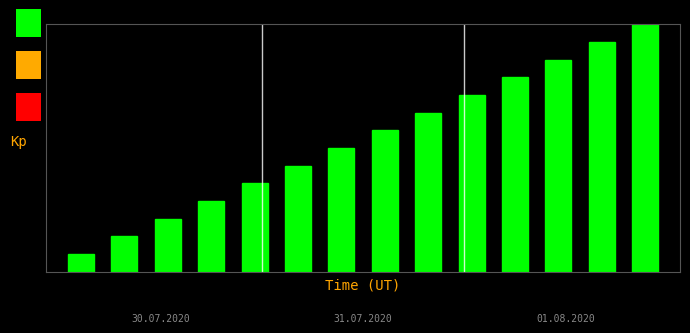

What is the difference between the maximum and minimum values?

8.4